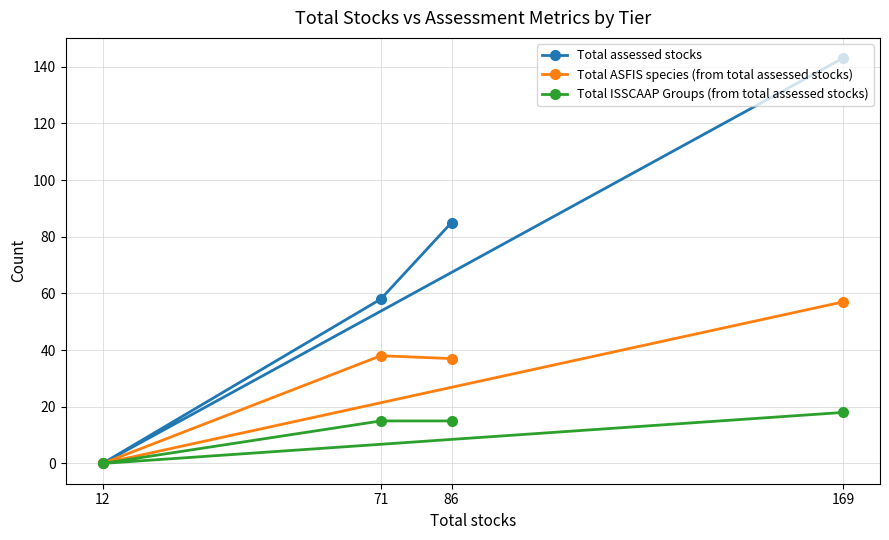

What is the difference between the maximum and minimum values in the Total assessed stocks series?

143